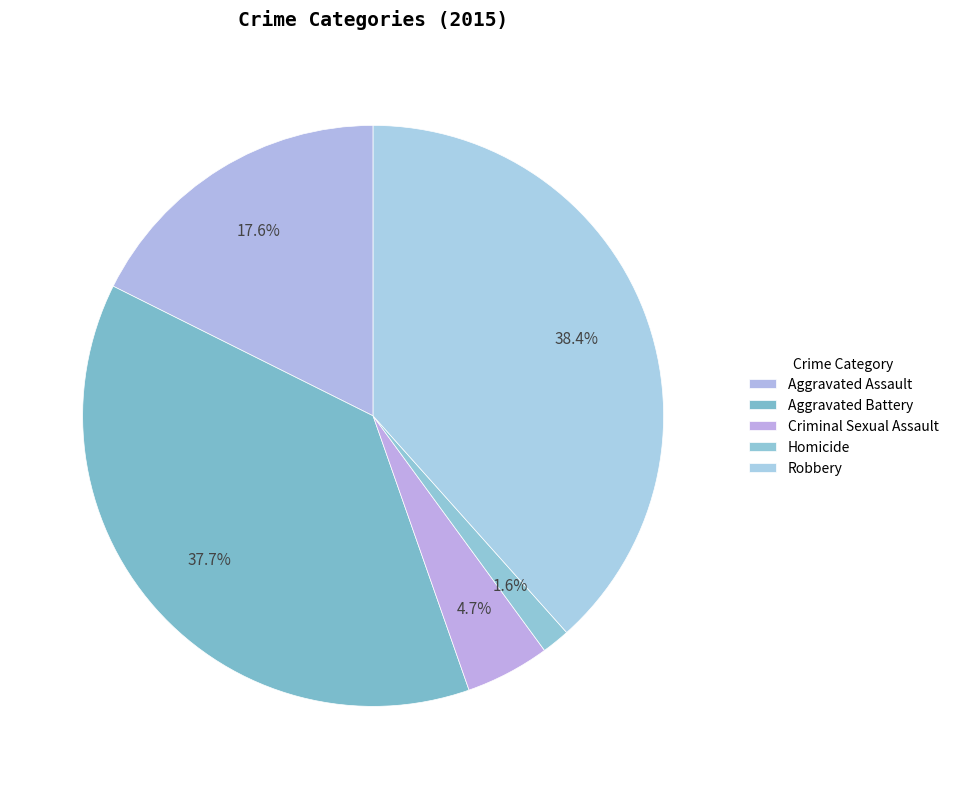

Count the number of slices in the pie.

5